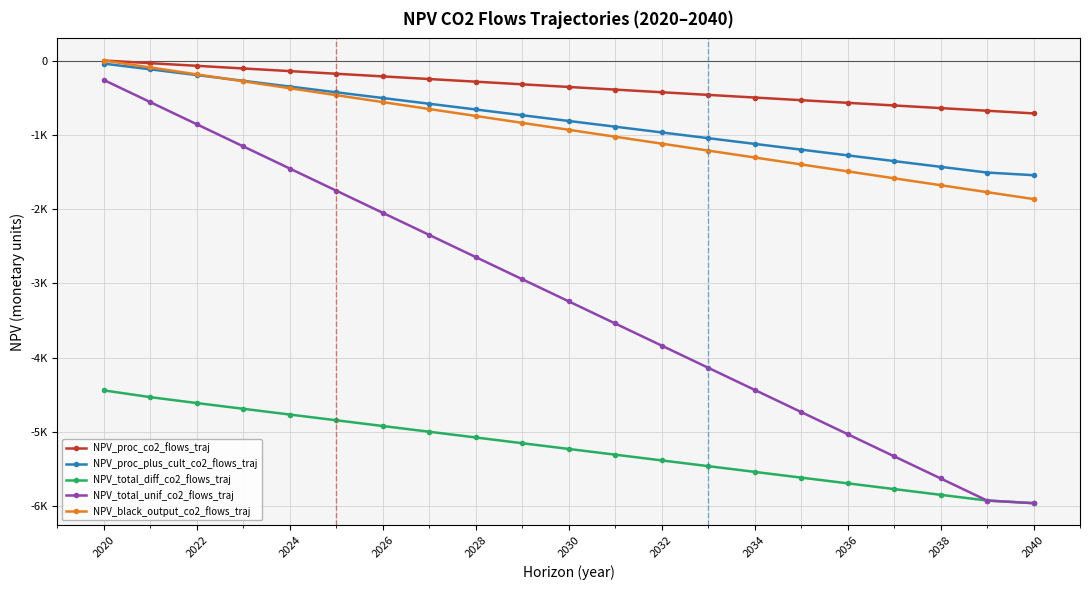

Is this an area chart (filled region under the line)?

No